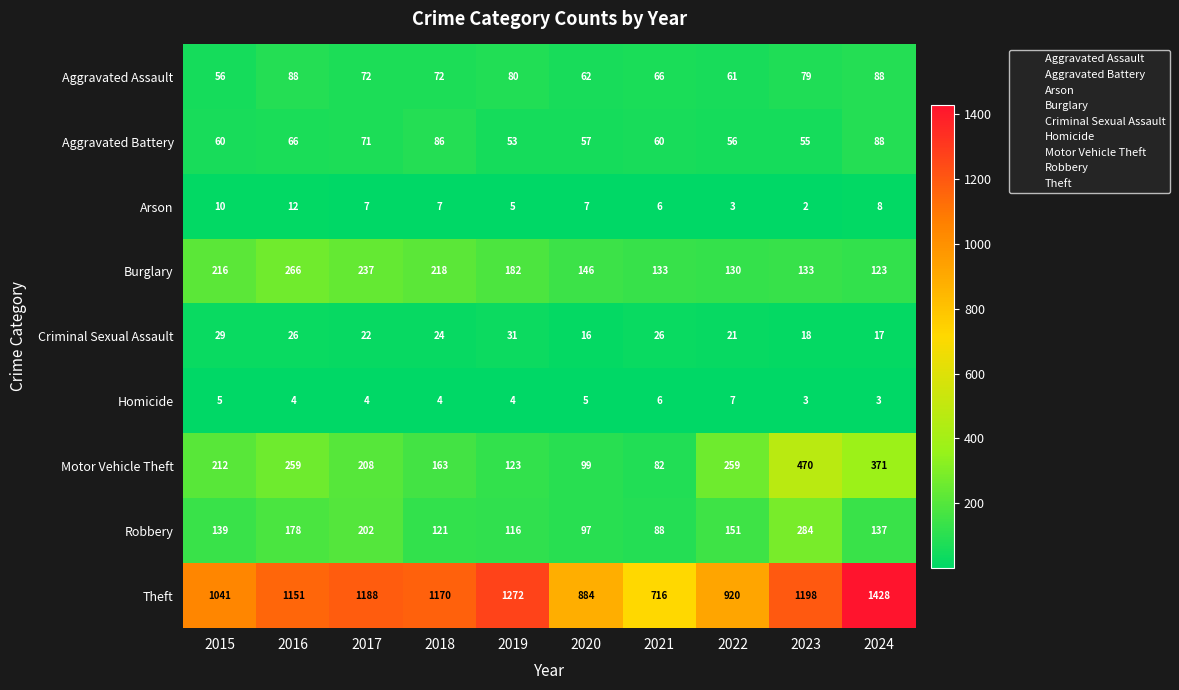

Where does the Arson series first go above 7?

2015